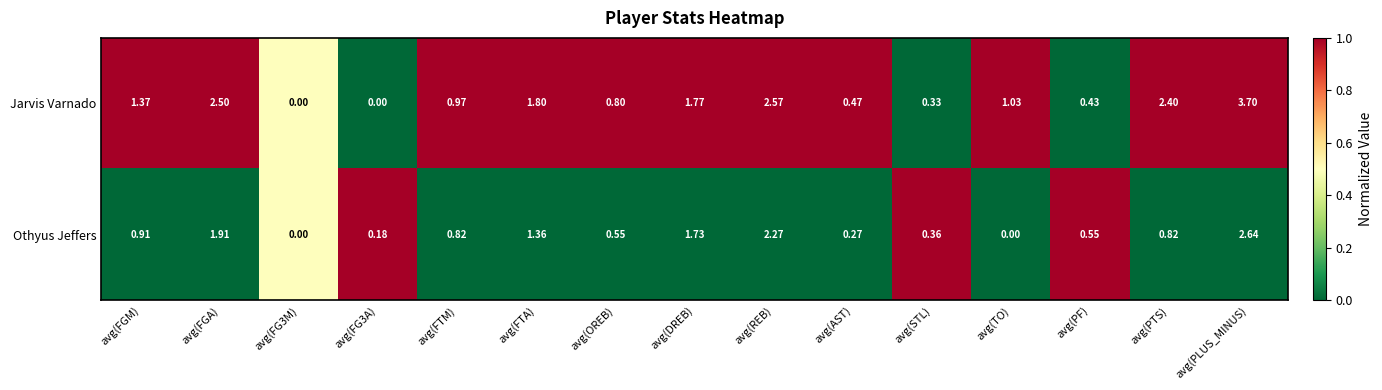

At which category does the chart reach its peak across all series?

avg(PLUS_MINUS)